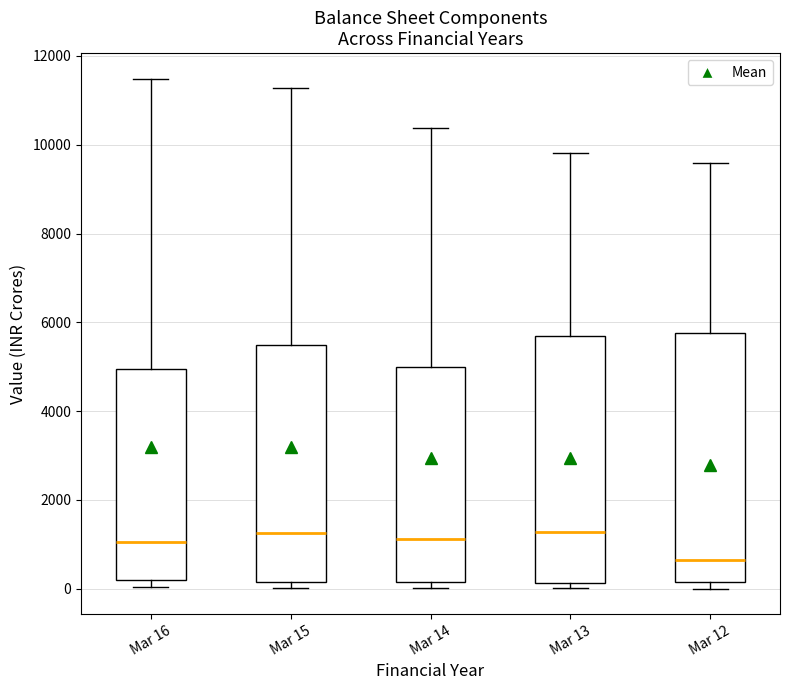

Reading left to right, transcribe this box plot: for each box, give where its median line is, the range the box spans, and where its two whiskers end, as read against the y-axis. The values are not printed on the chart, so give them approximately, as read against the axis.

Mar 16: median 1000, box 200 to 5000, whiskers 0 to 11400
Mar 15: median 1200, box 200 to 5400, whiskers 0 to 11200
Mar 14: median 1200, box 200 to 5000, whiskers 0 to 10400
Mar 13: median 1200, box 200 to 5800, whiskers 0 to 9800
Mar 12: median 600, box 200 to 5800, whiskers 0 to 9600